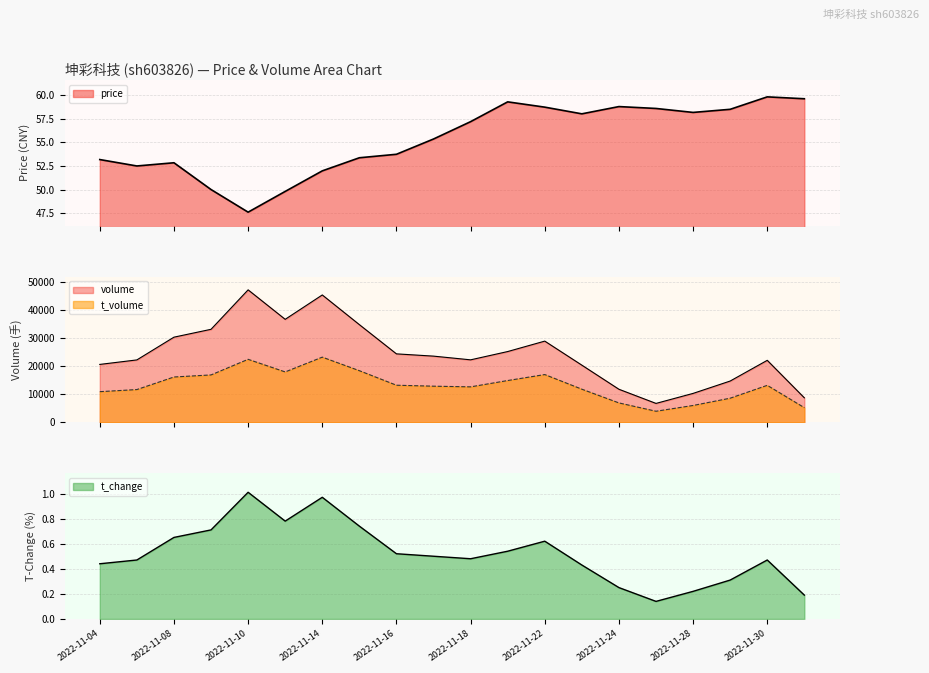

Rank the series by their maximum value, from lowest to highest.

t_change, price, t_volume, volume